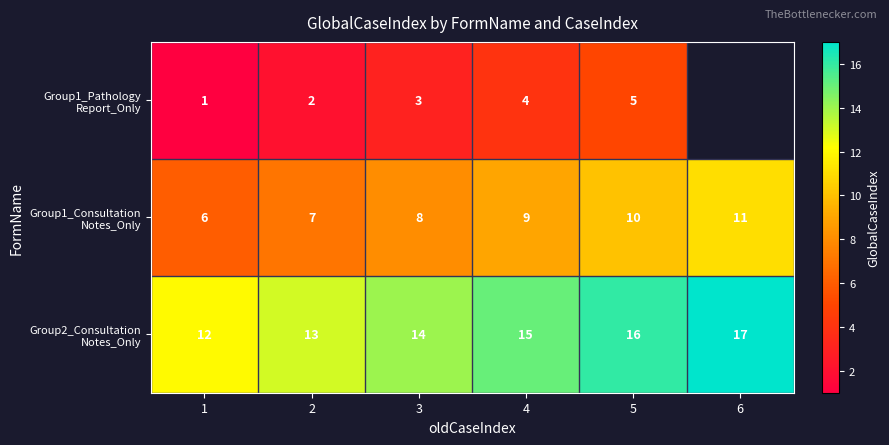

What is the difference between the highest and lowest values at 3?

11